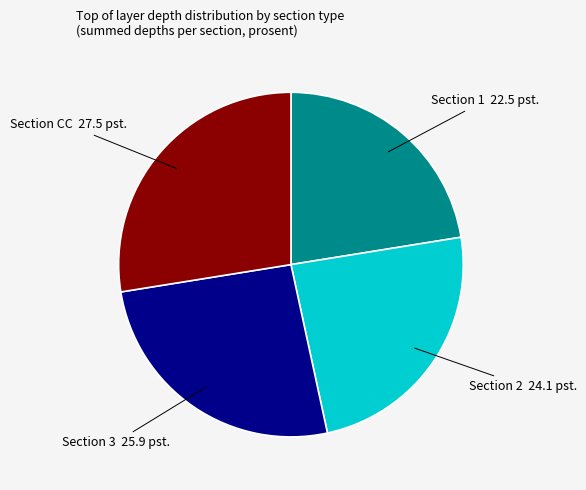

Count the number of slices in the pie.

4